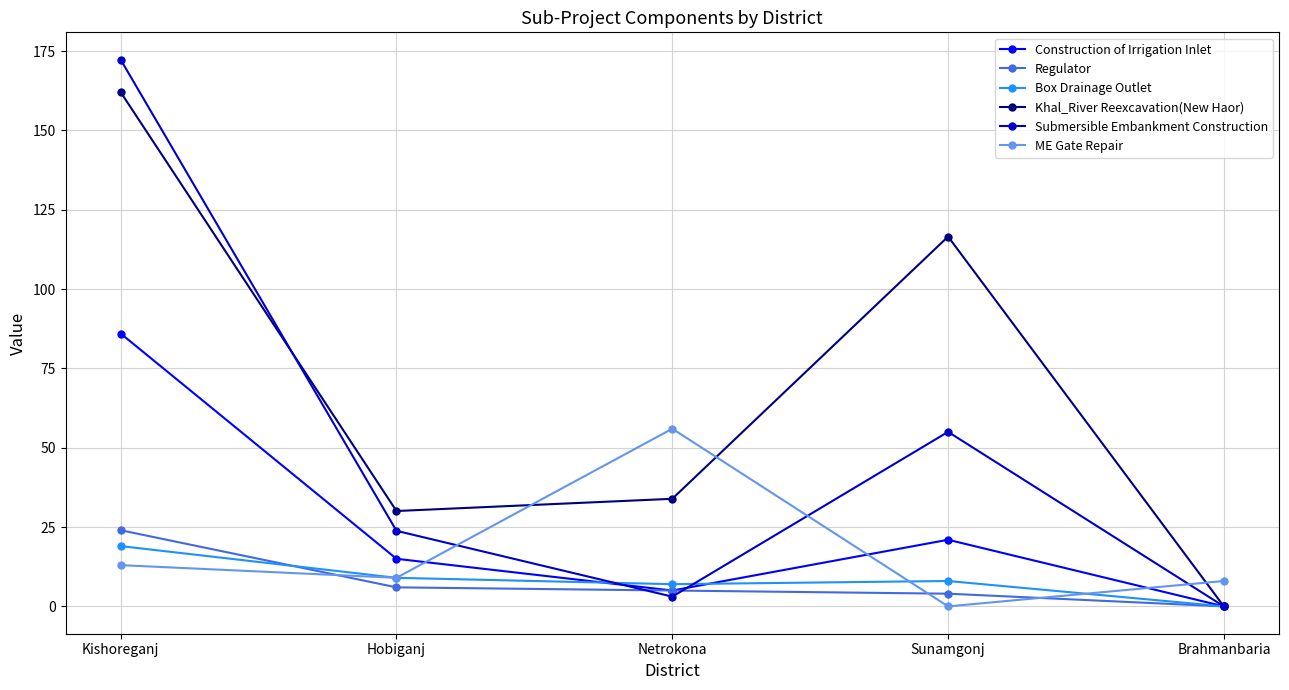

How many distinct data groups are displayed?

6